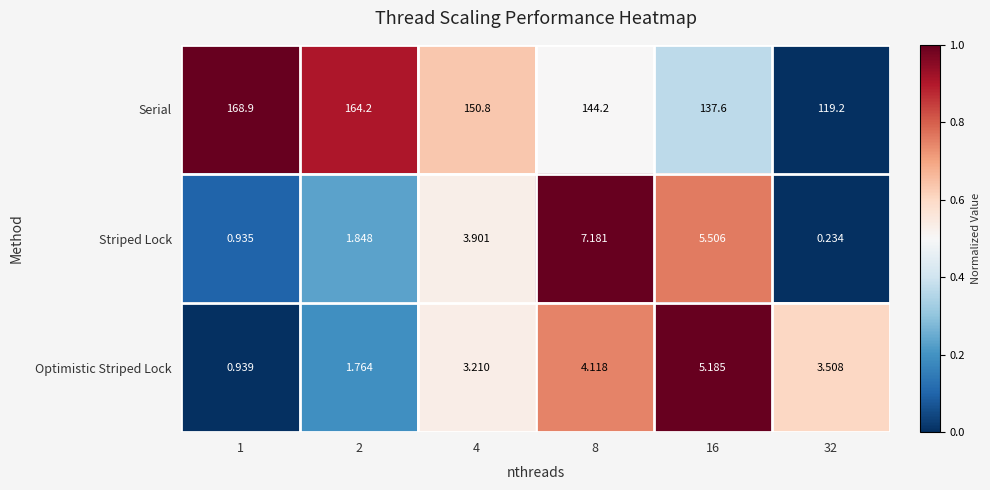

Which series changed the most between 4 and 32?

Serial